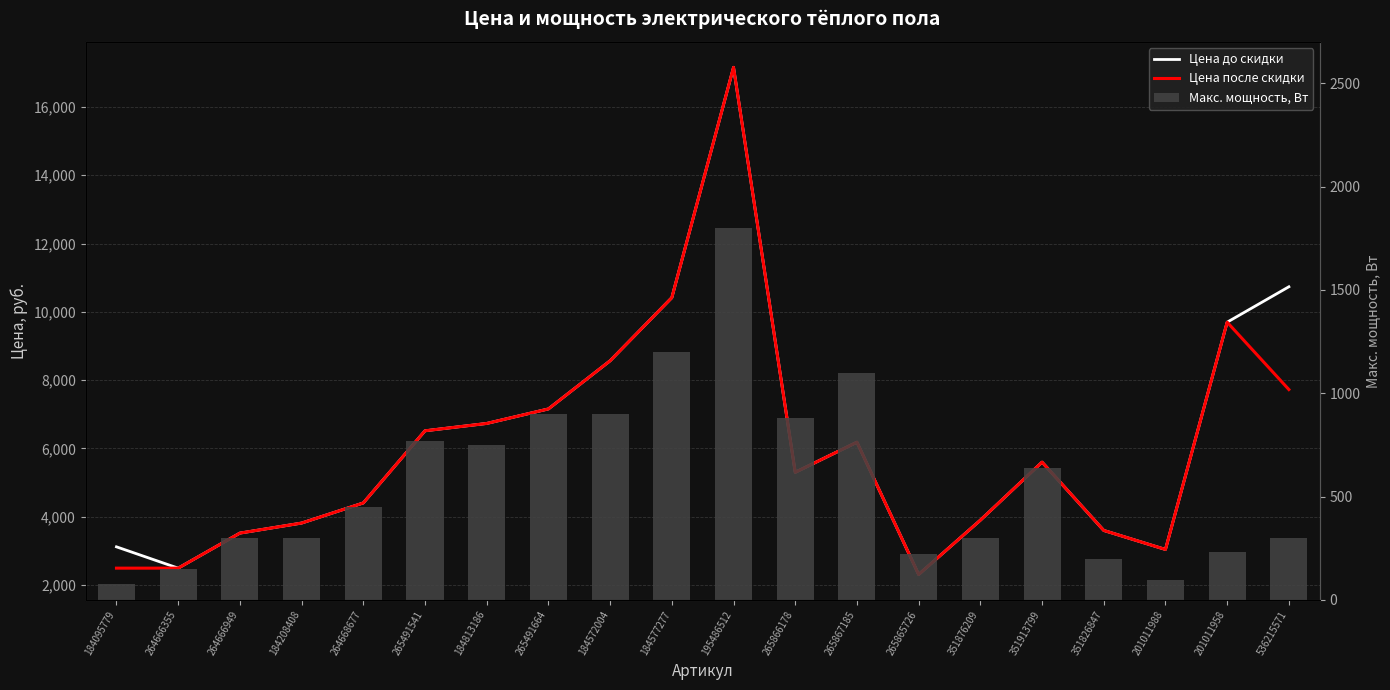

List the labels in order of Макс. мощность, Вт value, largest first.

195486512, 184577277, 265867185, 265491664, 184572004, 265866178, 265491541, 184813186, 351913799, 264668677, 264666949, 184208408, 351876209, 536215571, 201011958, 265865726, 351826847, 264666355, 201011988, 184095779